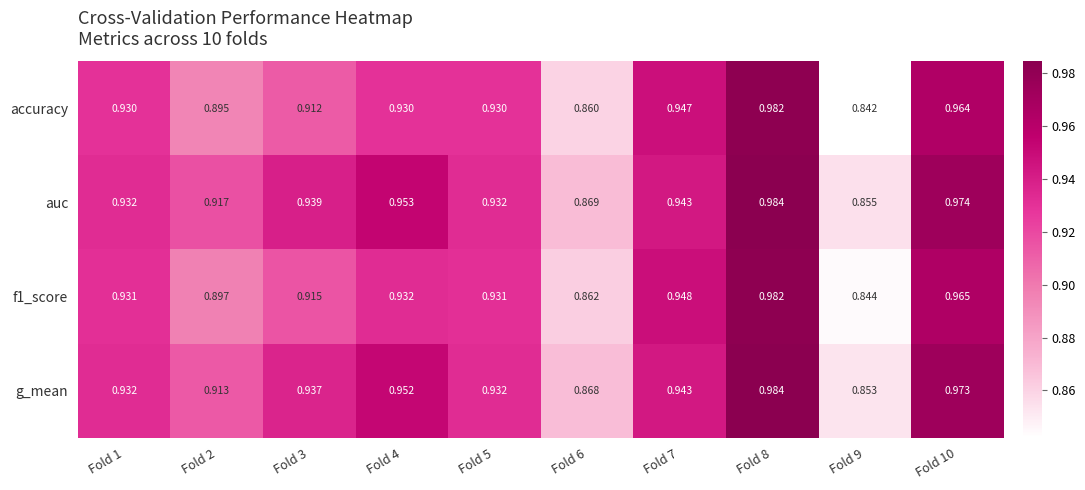

Is the value of f1_score at Fold 7 greater than the value of g_mean at Fold 9?

Yes